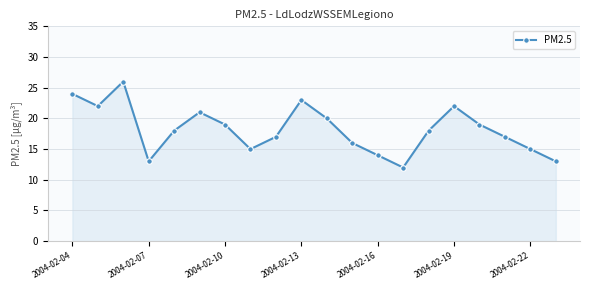

How many interior local valleys (lower than both neighbors) does the data have?

4